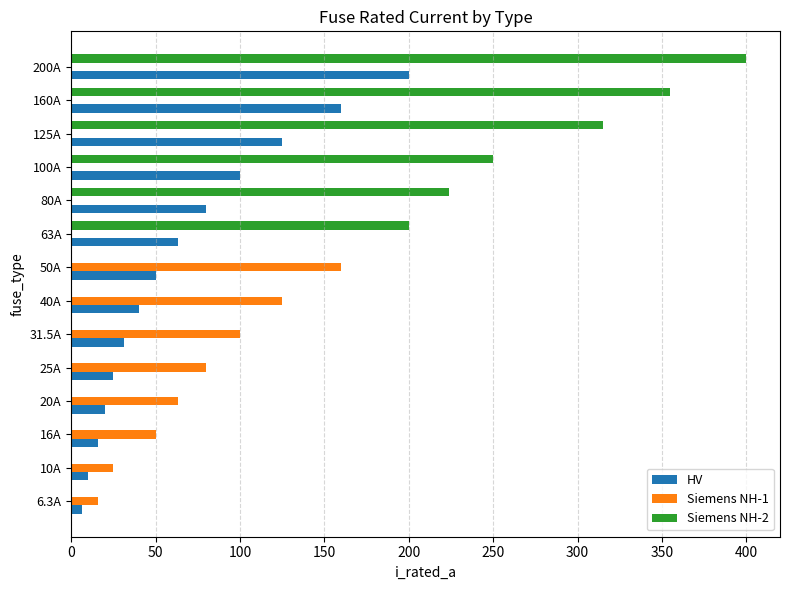

What is the average value of the HV series?

66.2